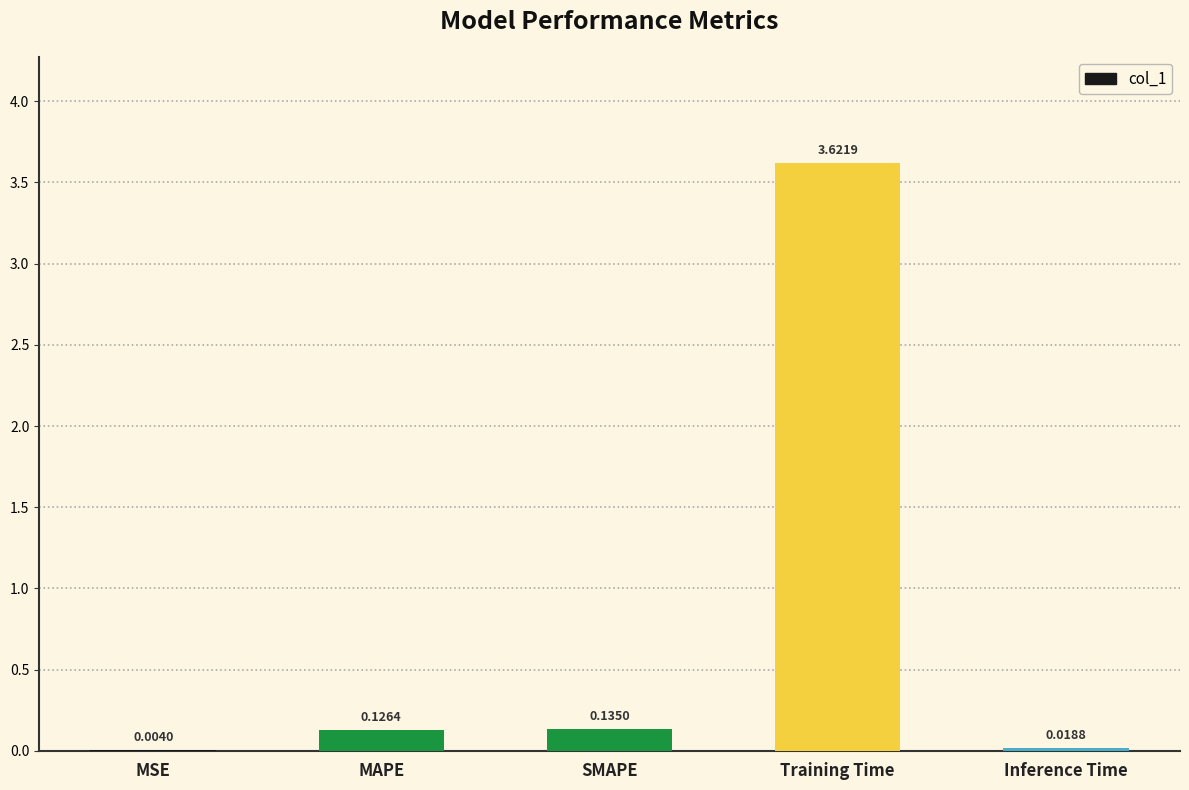

Where is the data nearest to the value 1?

SMAPE